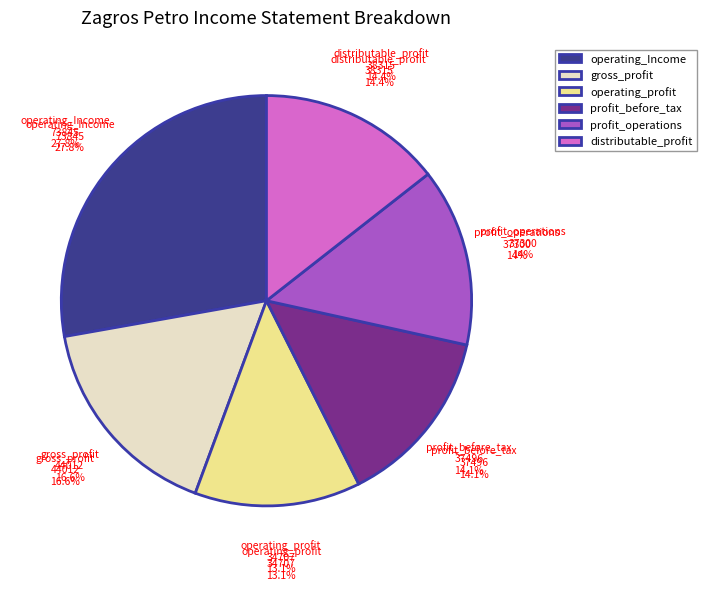

How much of the chart is everything except gross_profit?

83.4%